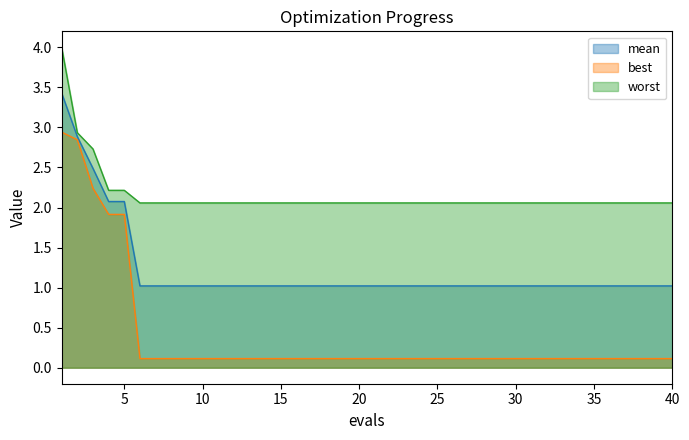

What is the value of the mean point at the 36th from the left?

1.0